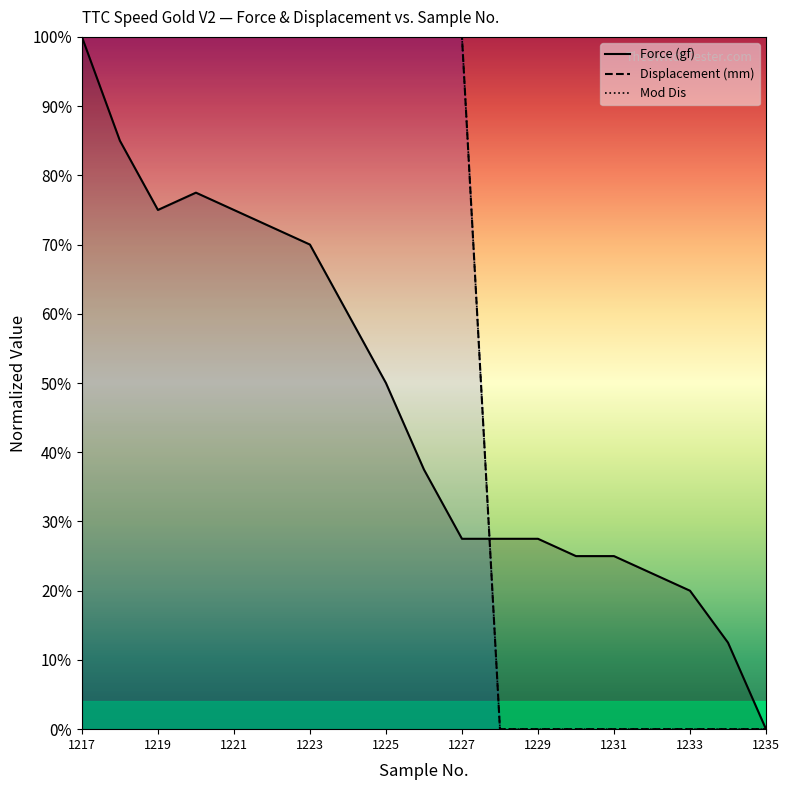

Between 1231 and 18, which is larger?

1231